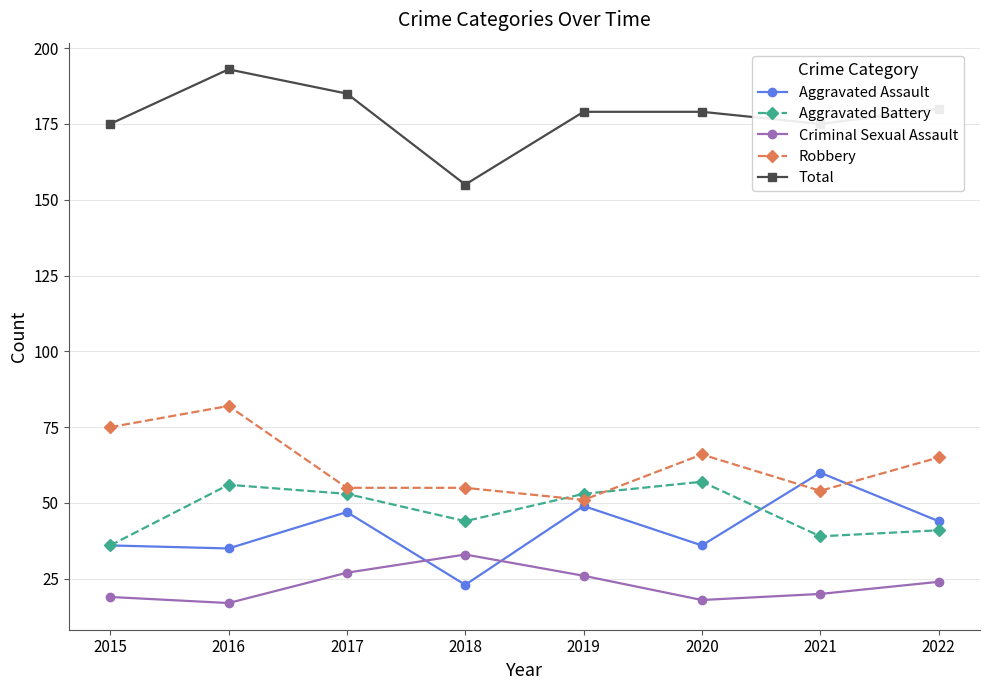

In Criminal Sexual Assault, how many points are higher than both neighbors (excluding endpoints)?

1